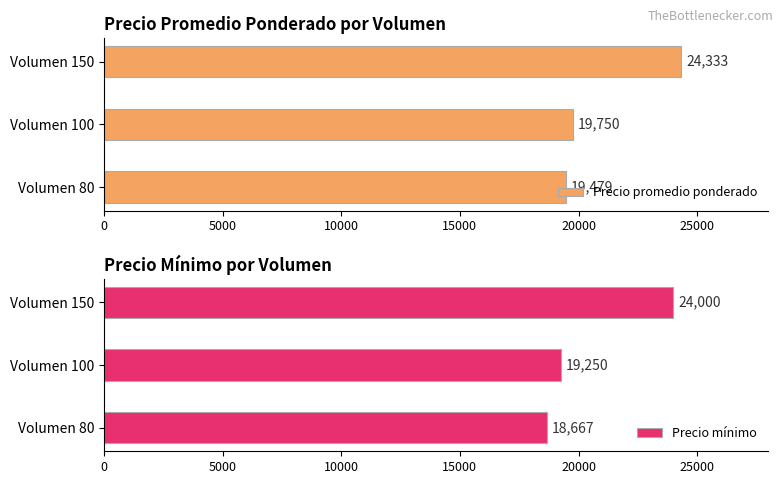

What is the total value across all series at 150?

48333